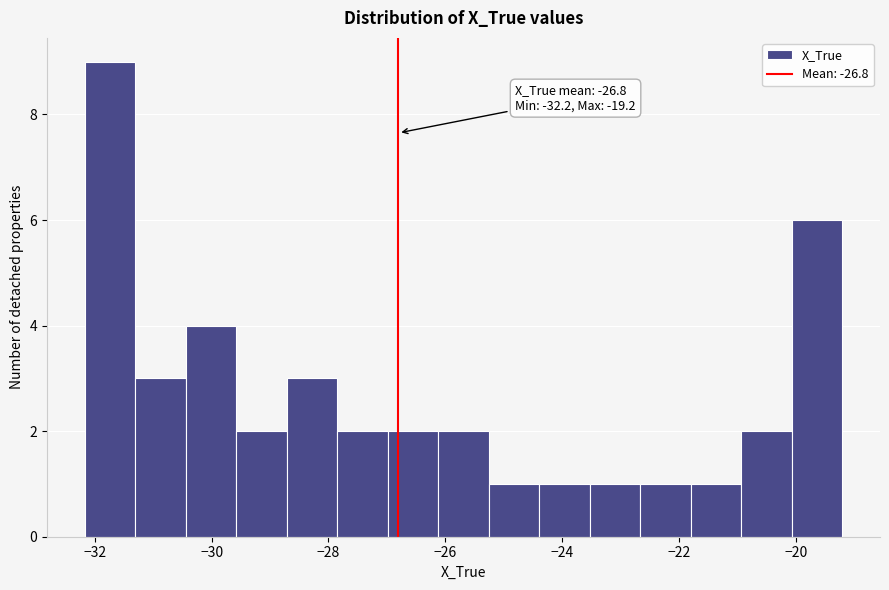

Which range on the x-axis has the tallest bar?

-32.2 to -31.4